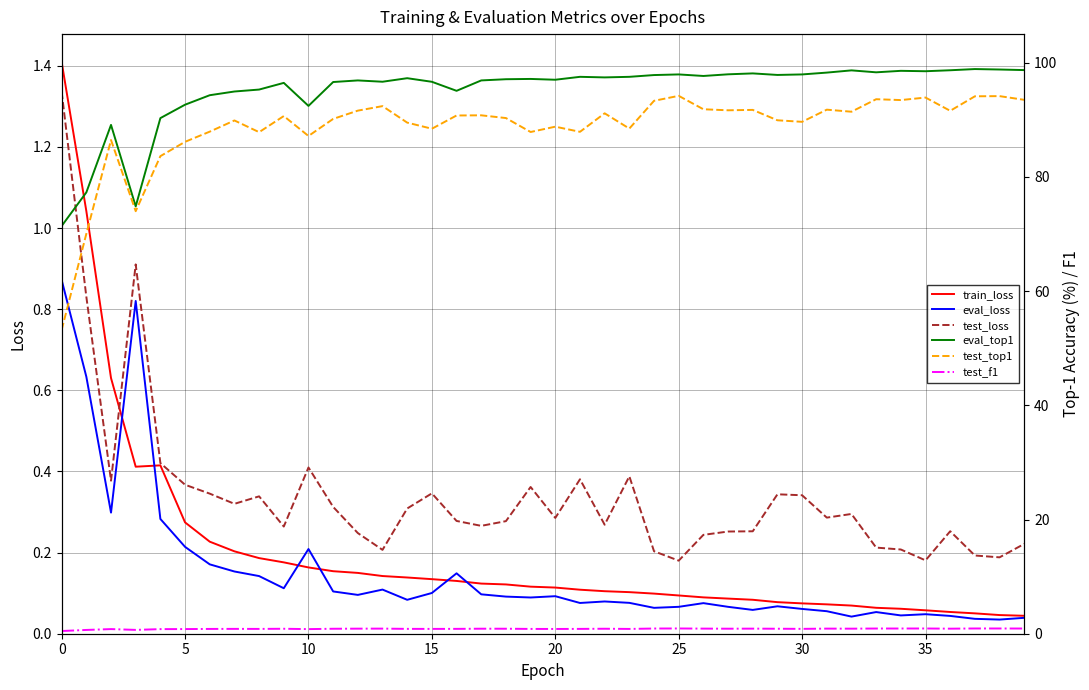

Read the test_f1 value at 28.

0.9